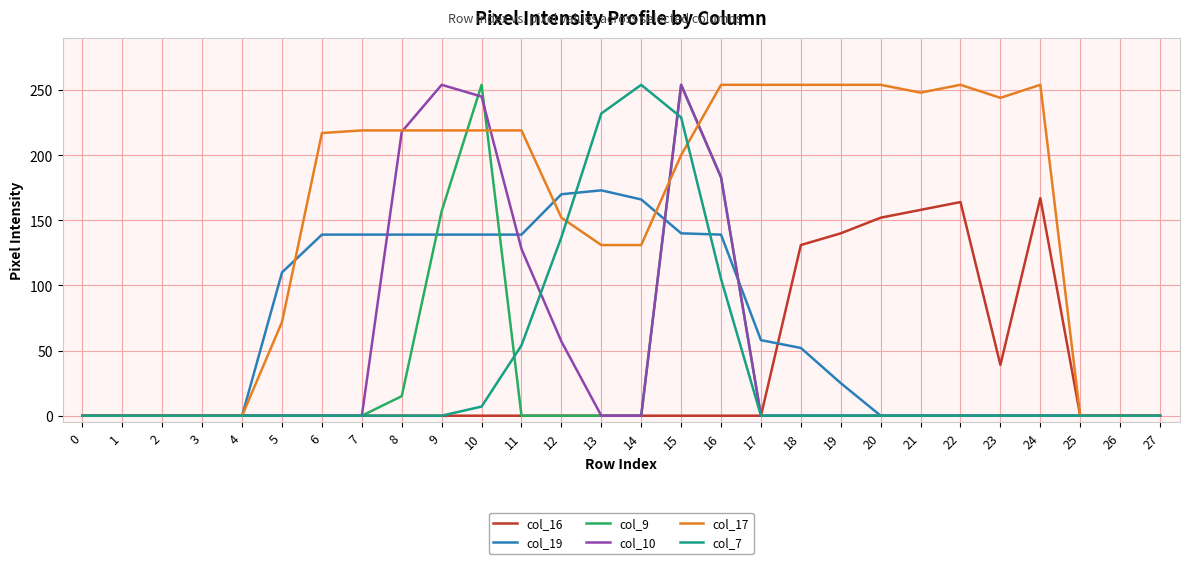

Which series changed the most between 8 and 27?

col_17